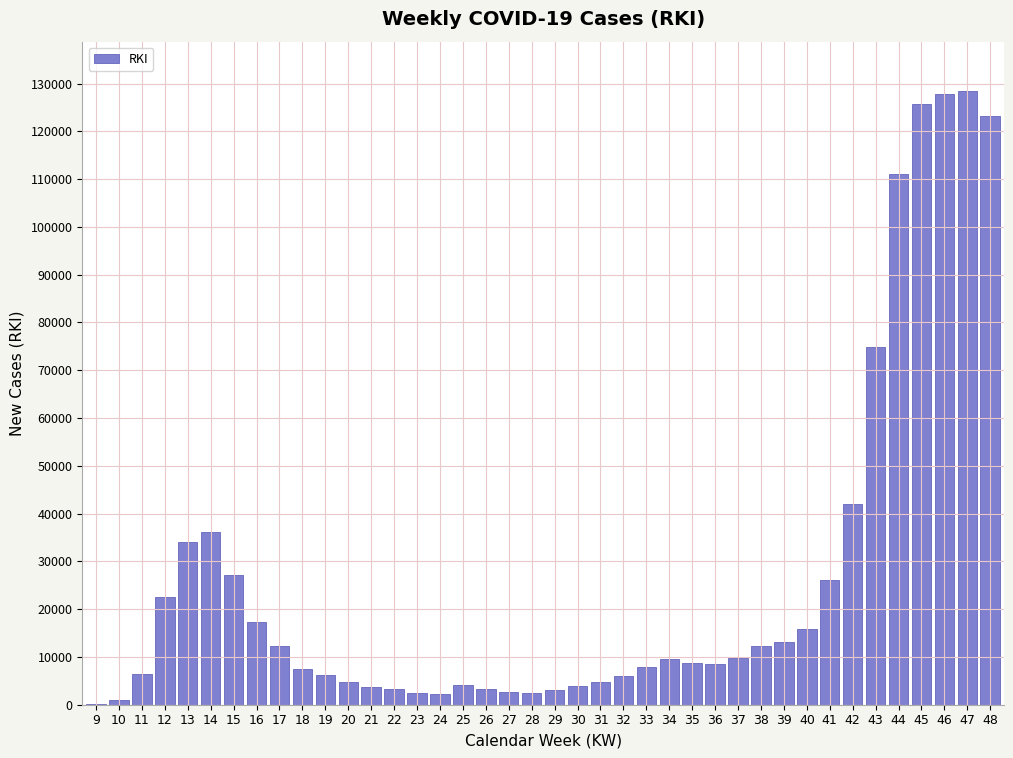

What is the maximum value shown in the chart?

128483